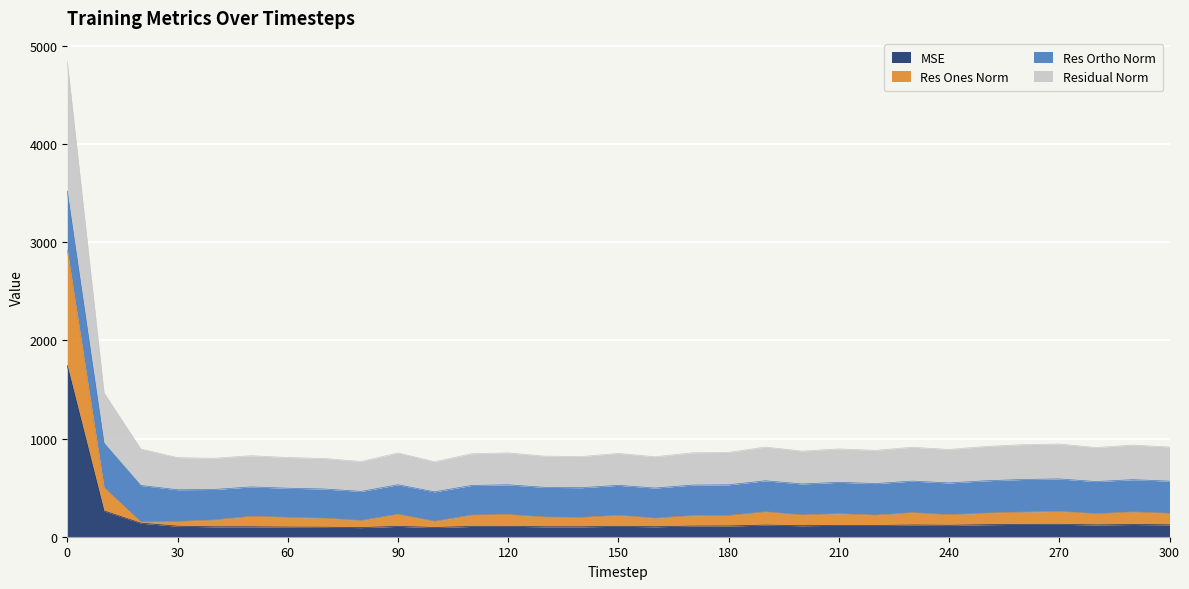

What is the maximum value for MSE?

1743.7